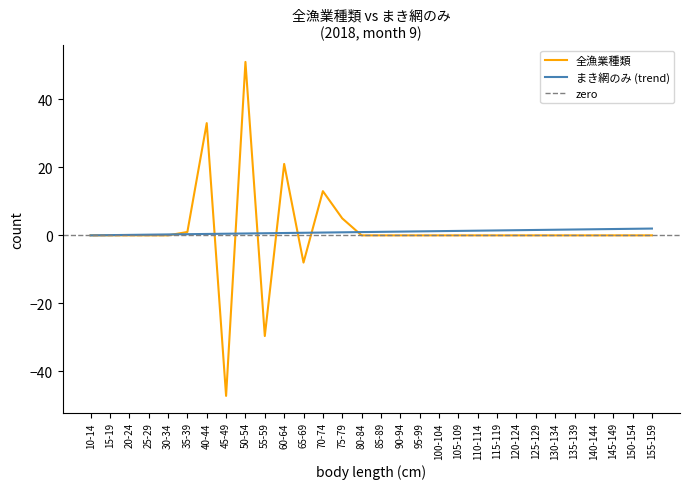

Which has a higher value, 105-109 or 130-134?

105-109